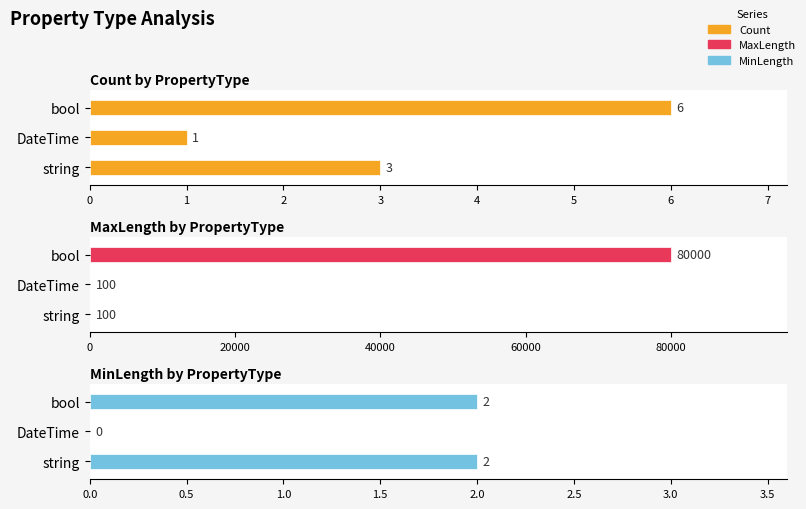

Is the value of MinLength at string greater than the value of Count at DateTime?

Yes